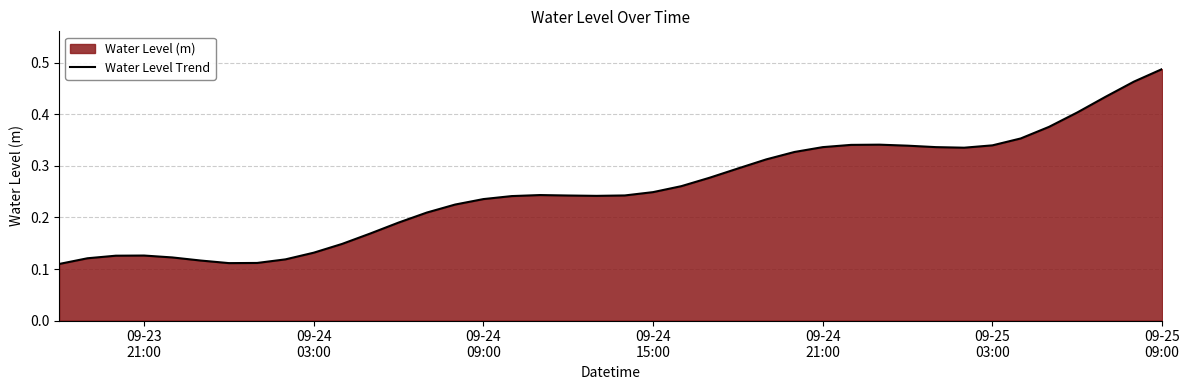

What is the difference between the maximum and minimum values?

0.4